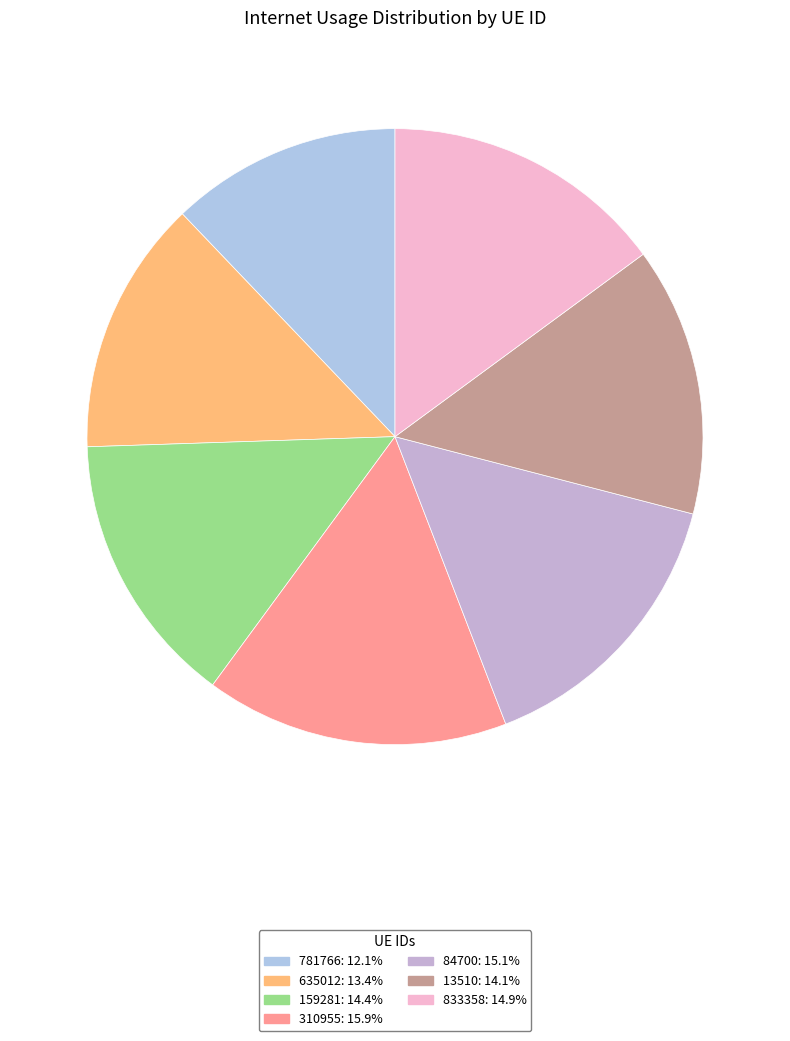

How many segments does this pie chart have?

7